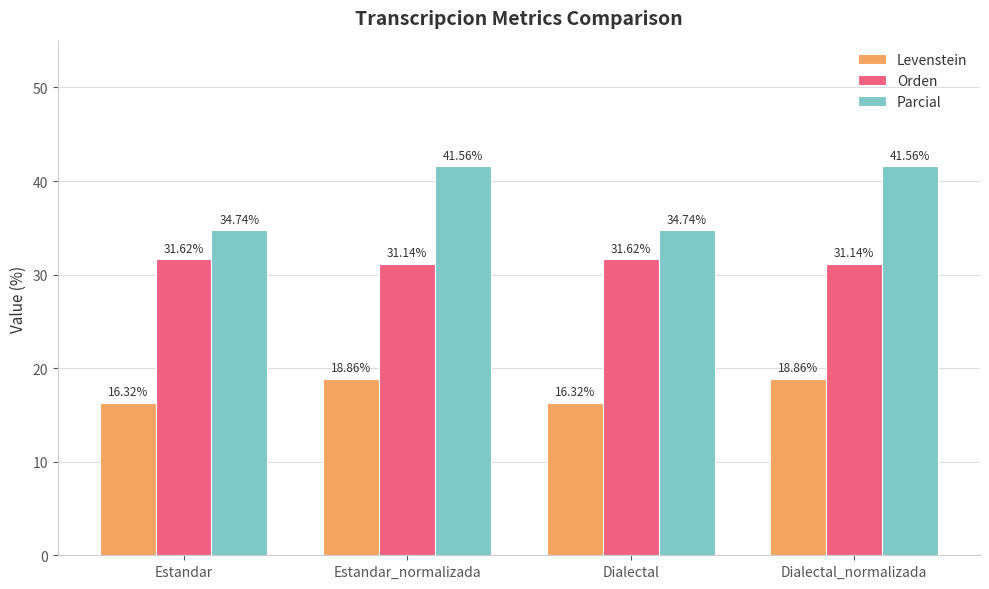

Does the chart contain stacked bars?

No